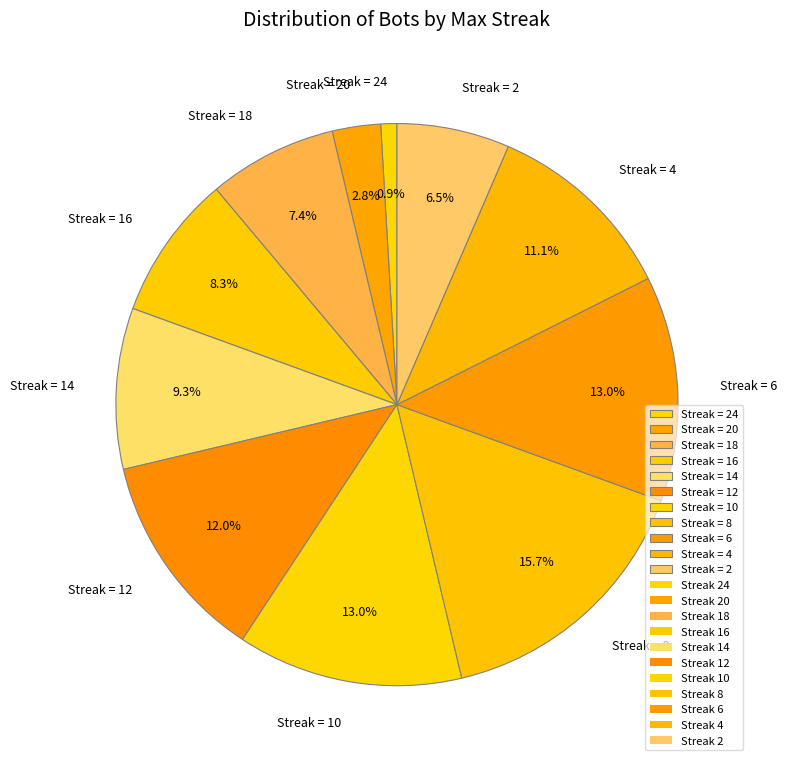

Which slice is the smallest?

Streak = 24